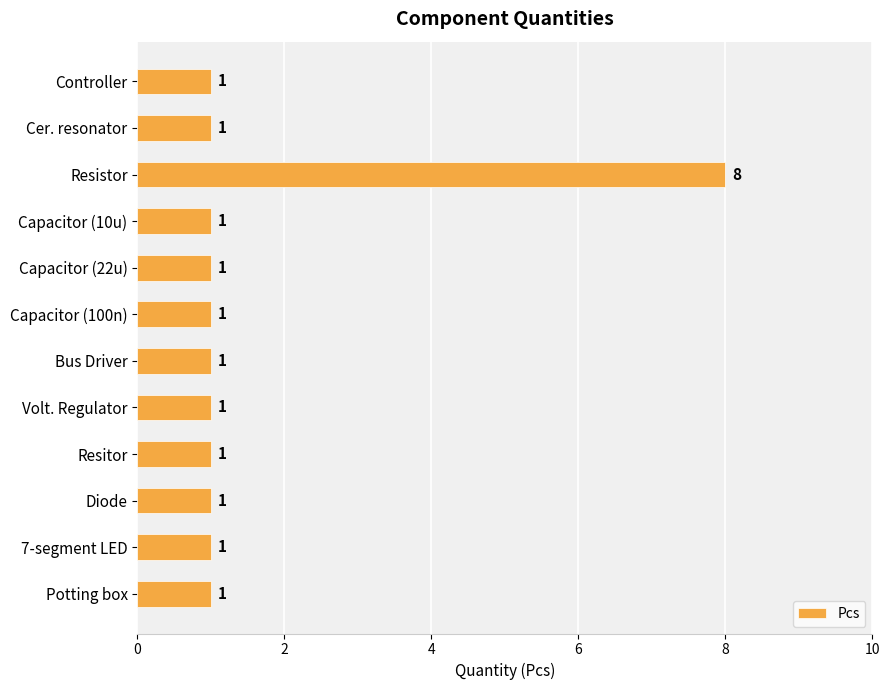

What is the label of the 3rd bar from the bottom?

Diode